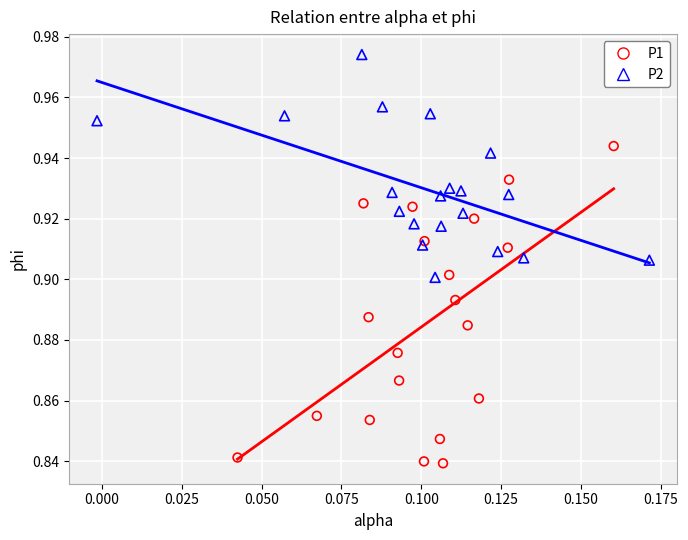

What are all the series names shown in the legend?

P1, P2